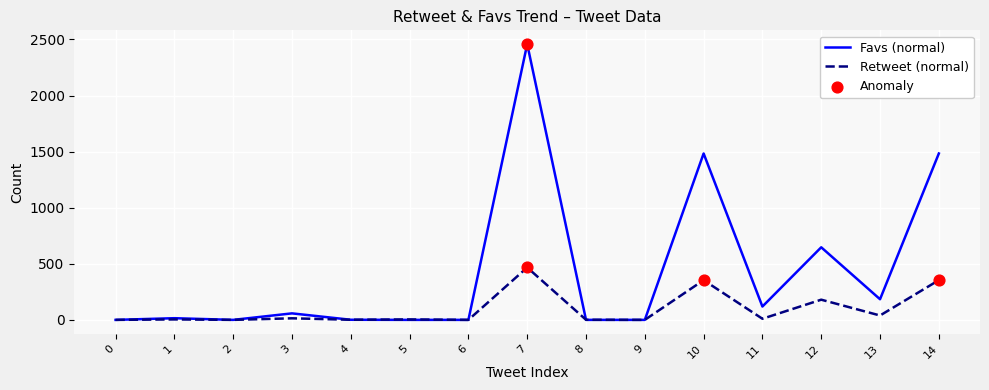

Which series has the largest range (max minus min)?

Favs (normal)